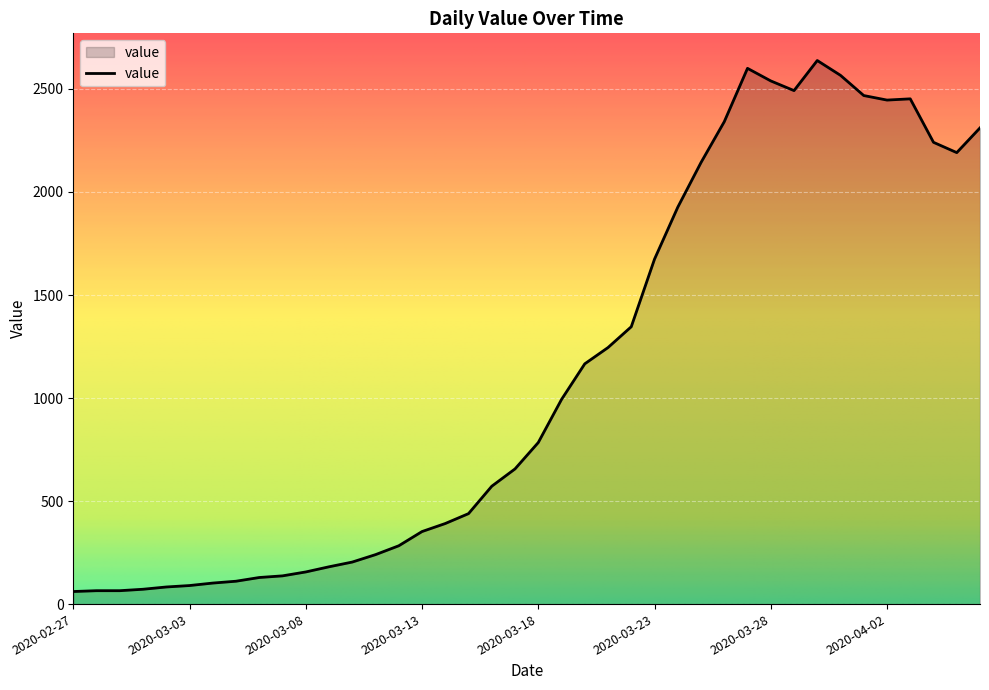

What is the smallest value displayed?

61